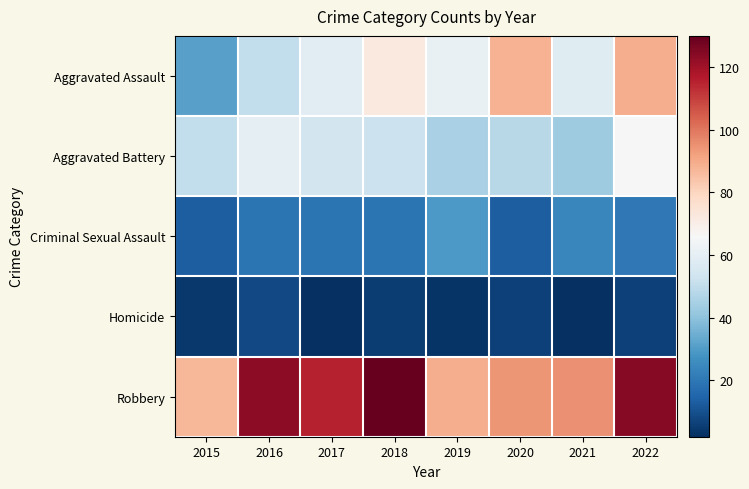

Reading left to right, transcribe all the data shown in this chart.

Aggravated Assault: 2015=31	2016=50	2017=59	2018=72	2019=61	2020=88	2021=58	2022=89
Aggravated Battery: 2015=50	2016=60	2017=54	2018=52	2019=45	2020=48	2021=43	2022=66
Criminal Sexual Assault: 2015=13	2016=19	2017=19	2018=19	2019=29	2020=13	2021=24	2022=20
Homicide: 2015=4	2016=8	2017=2	2018=5	2019=3	2020=6	2021=2	2022=6
Robbery: 2015=87	2016=123	2017=115	2018=130	2019=89	2020=94	2021=95	2022=124